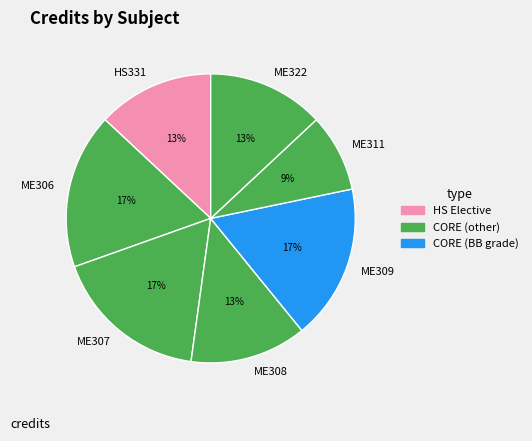

Count the number of slices in the pie.

7